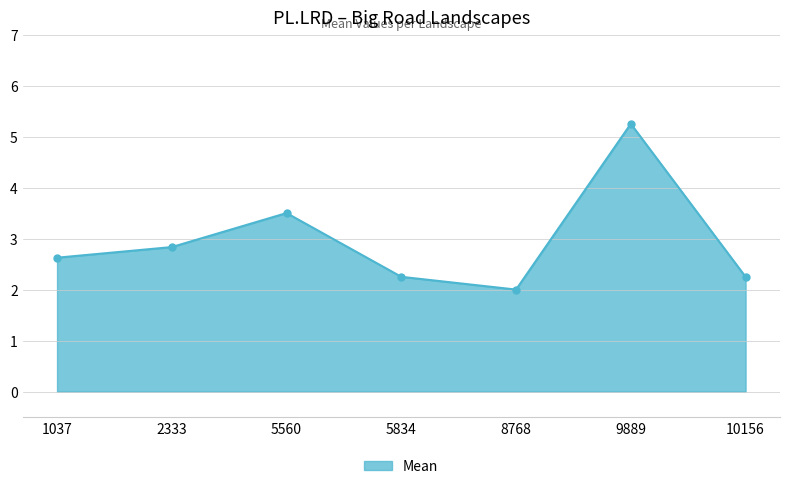

What is the minimum value shown in the chart?

2.0